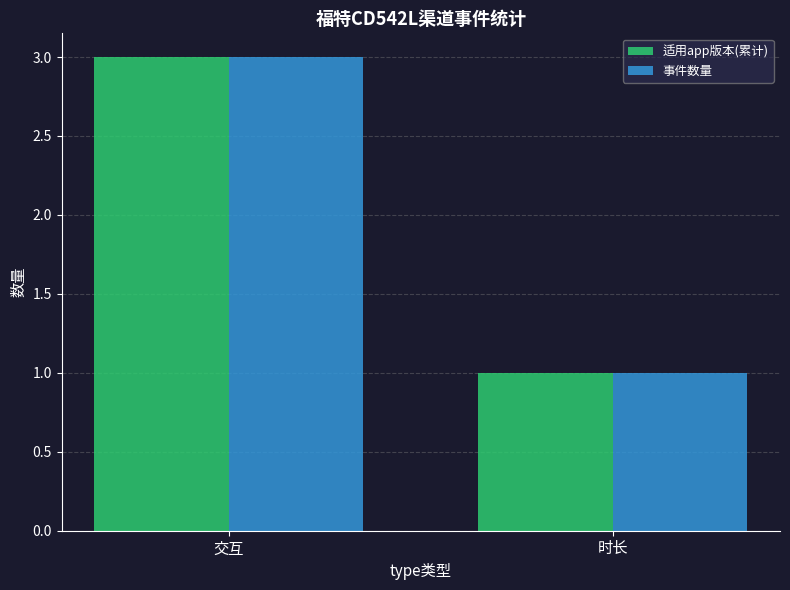

Which label corresponds to the largest value in the chart?

交互